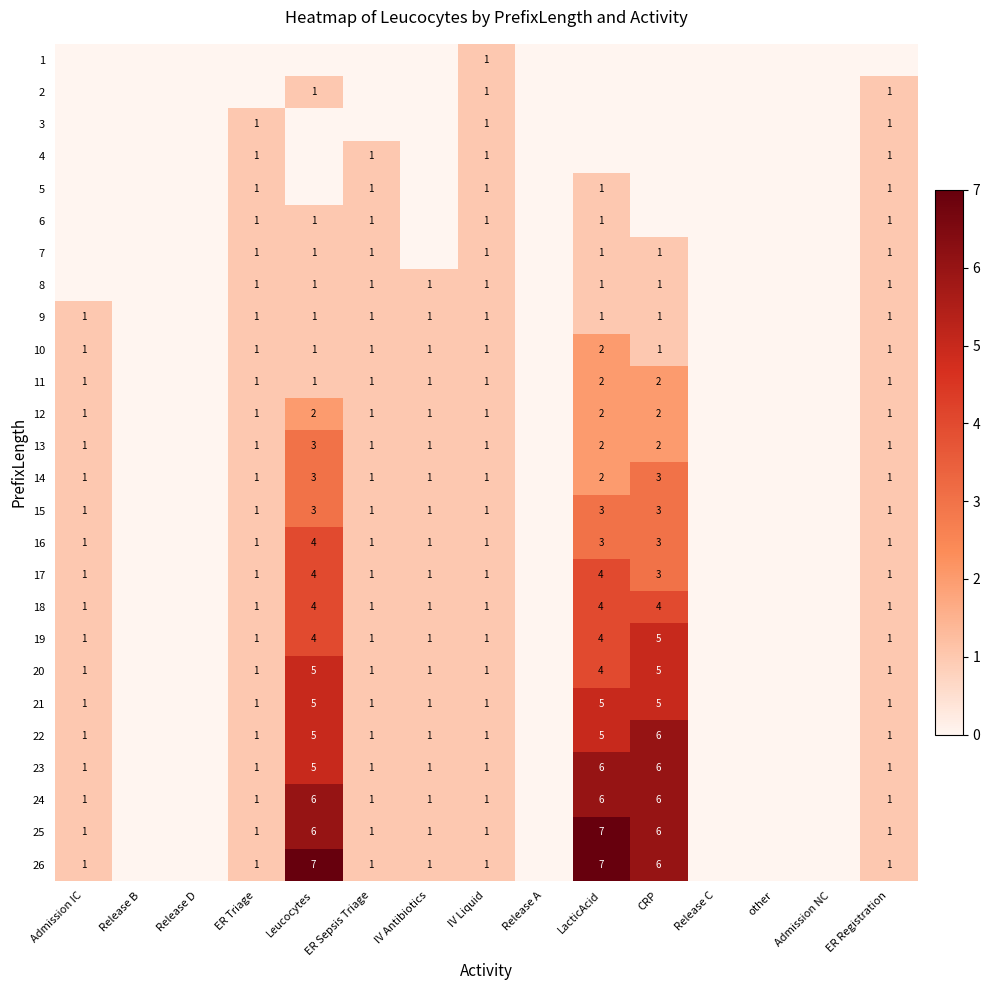

Is it true that 20 equals 1 at IV Antibiotics?

True